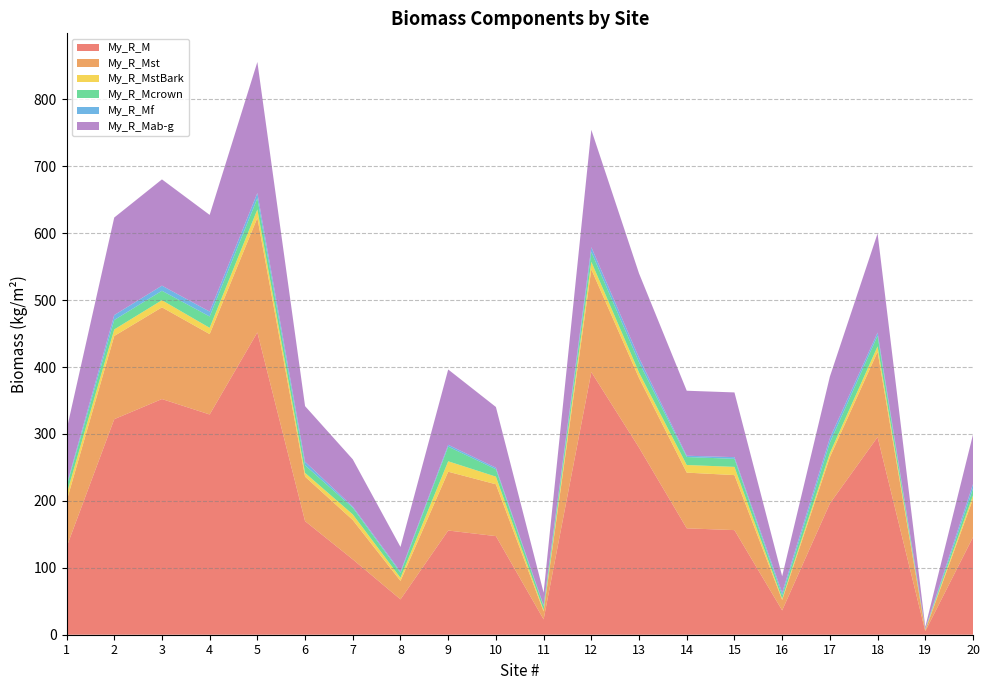

Reading left to right, transcribe all the data shown in this chart.

My_R_M: 1=130.8	2=322.1	3=352.1	4=329.1	5=451.7	6=169.7	7=112.6	8=52.8	9=155.7	10=147.3	11=22.9	12=392.4	13=279.6	14=159.0	15=156.3	16=36.4	17=196.1	18=295.3	19=5.2	20=145.8
My_R_Mst: 1=68.6	2=124.3	3=137.0	4=120.1	5=171.2	6=66.5	7=58.8	8=27.5	9=87.9	10=77.4	11=11.8	12=153.5	13=104.0	14=83.2	15=82.2	16=15.6	17=69.2	18=127.5	19=1.6	20=57.0
My_R_MstBark: 1=10.3	2=9.8	3=10.7	4=9.4	5=12.5	6=5.6	7=8.4	8=4.7	9=15.6	10=11.4	11=2.1	12=11.3	13=8.2	14=11.4	15=12.3	16=1.8	17=6.0	18=8.1	19=0.8	20=5.4
My_R_Mcrown: 1=11.4	2=14.1	3=14.0	4=17.0	5=16.7	6=11.4	7=10.0	8=7.3	9=21.9	10=11.0	11=5.7	12=14.6	13=15.3	14=11.9	15=12.0	16=5.1	17=15.7	18=15.9	19=0.3	20=10.2
My_R_Mf: 1=2.3	2=7.4	3=7.7	4=7.4	5=7.9	6=5.3	7=1.8	8=1.9	9=2.8	10=2.3	11=1.4	12=7.2	13=6.7	14=2.0	15=2.5	16=4.0	17=6.8	18=4.7	19=1.0	20=6.8
My_R_Mab-g: 1=82.3	2=145.8	3=158.8	4=144.4	5=195.8	6=83.1	7=70.5	8=36.8	9=112.5	10=90.8	11=18.9	12=175.3	13=126.0	14=97.1	15=96.7	16=24.6	17=91.8	18=148.1	19=2.9	20=73.9